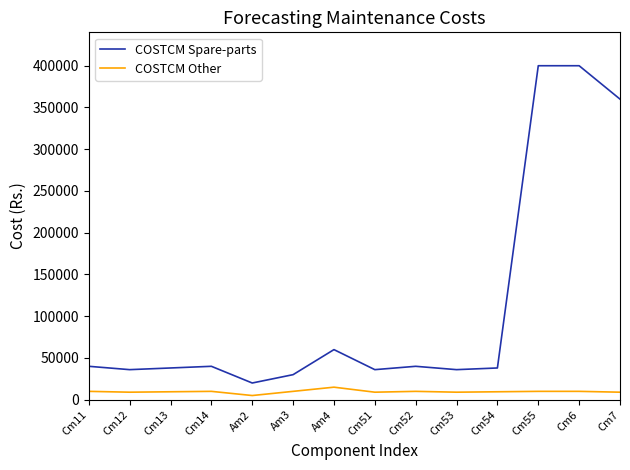

Is the value of COSTCM Spare-parts at Cm54 greater than the value of COSTCM Other at Cm14?

Yes